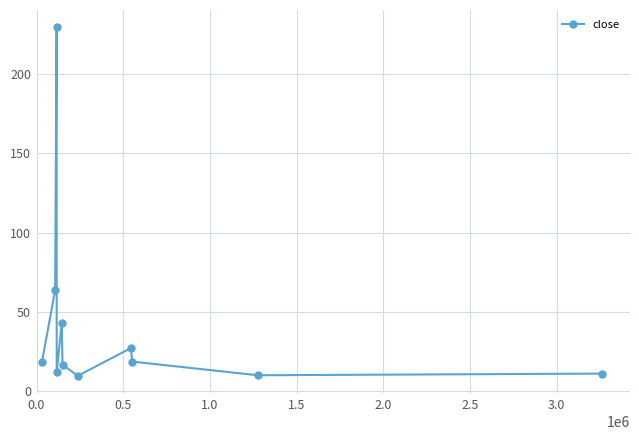

How many interior local peaks (higher than both neighbors) does the data have?

3